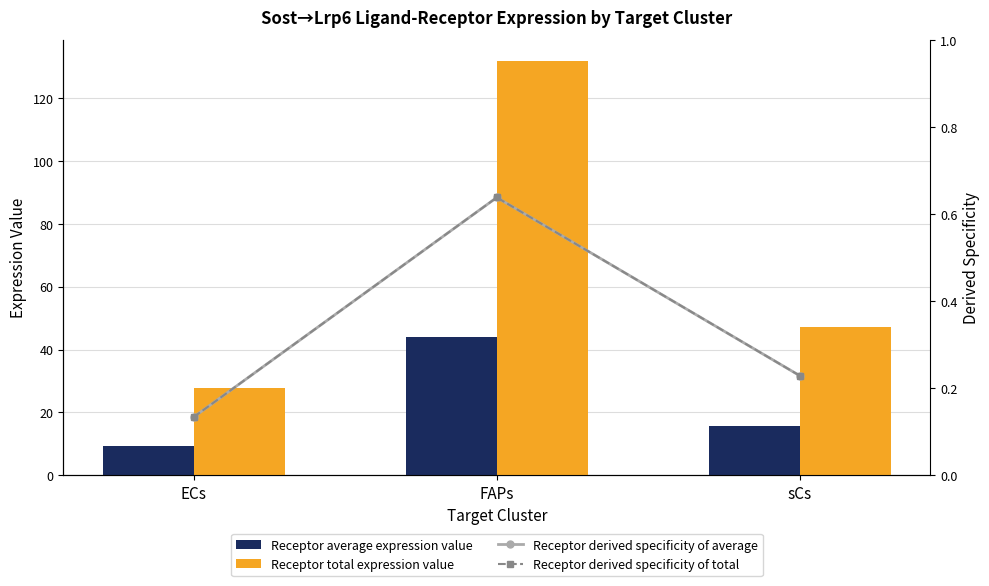

Which series has the largest total across all categories?

Receptor total expression value